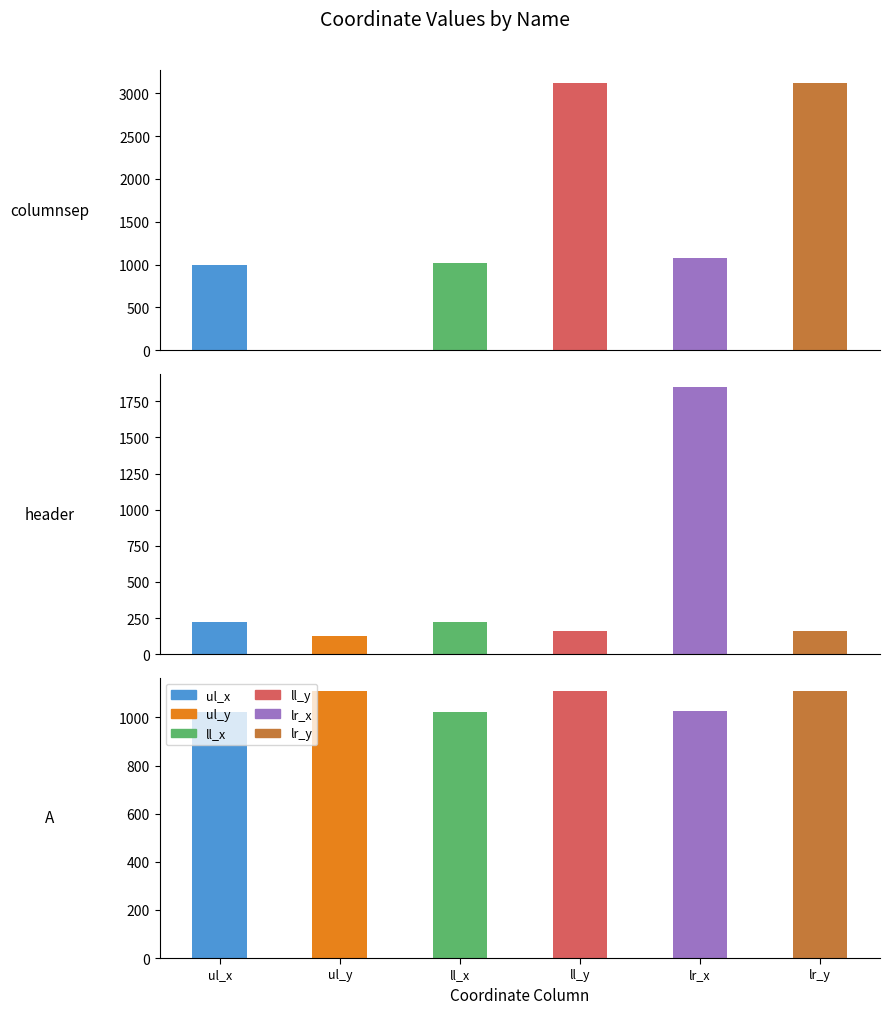

Which category has the highest value across all series?

columnsep